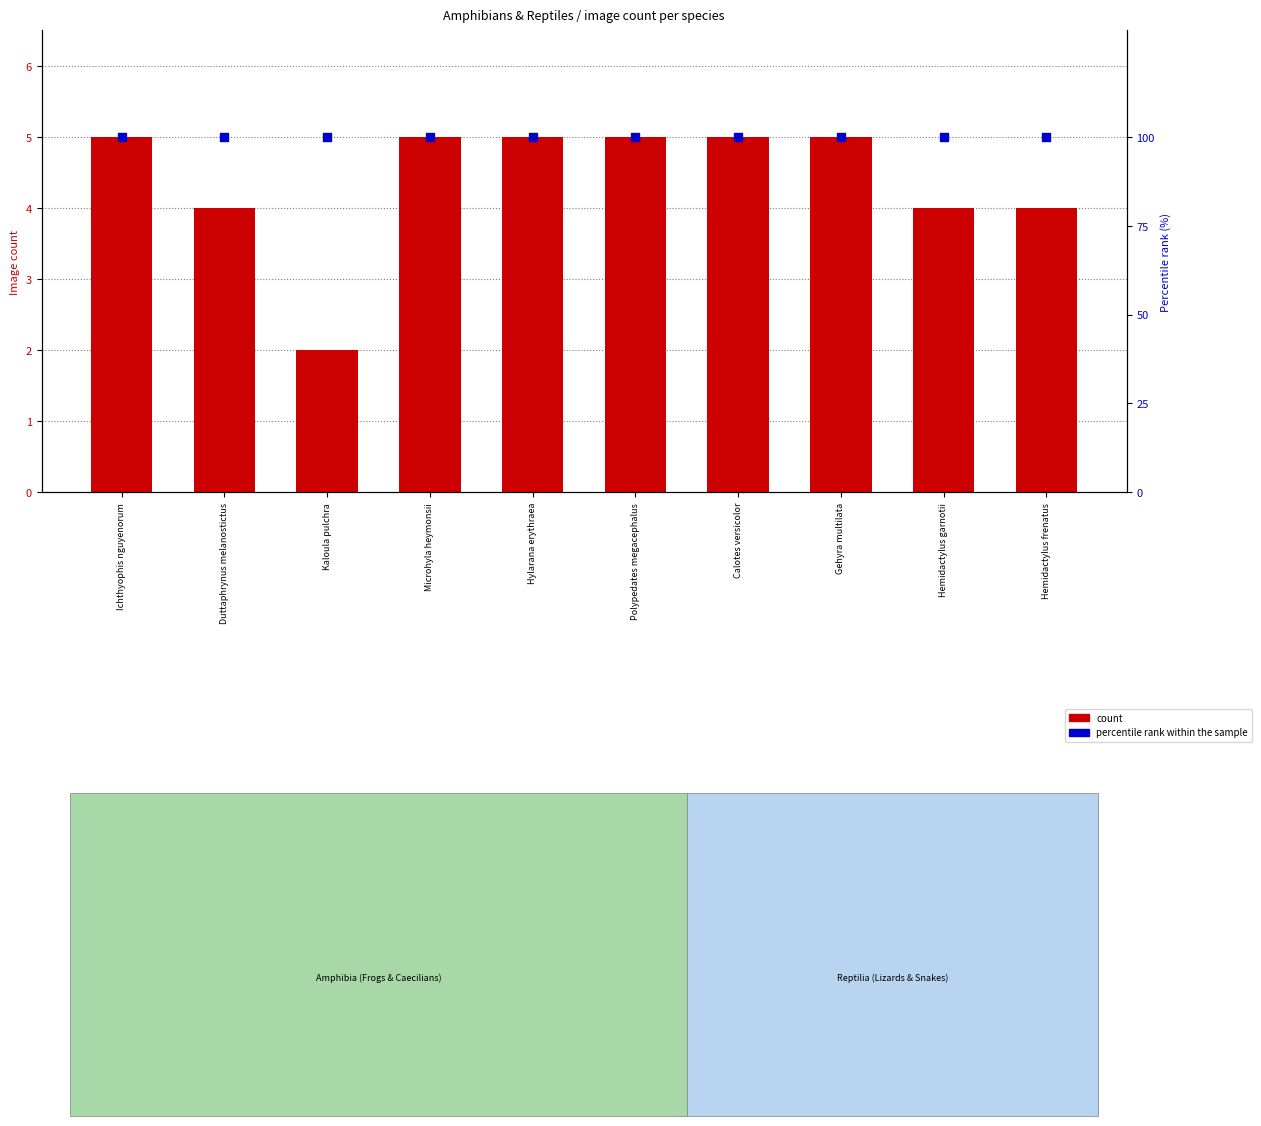

What are all the series names shown in the legend?

count, percentile rank within the sample